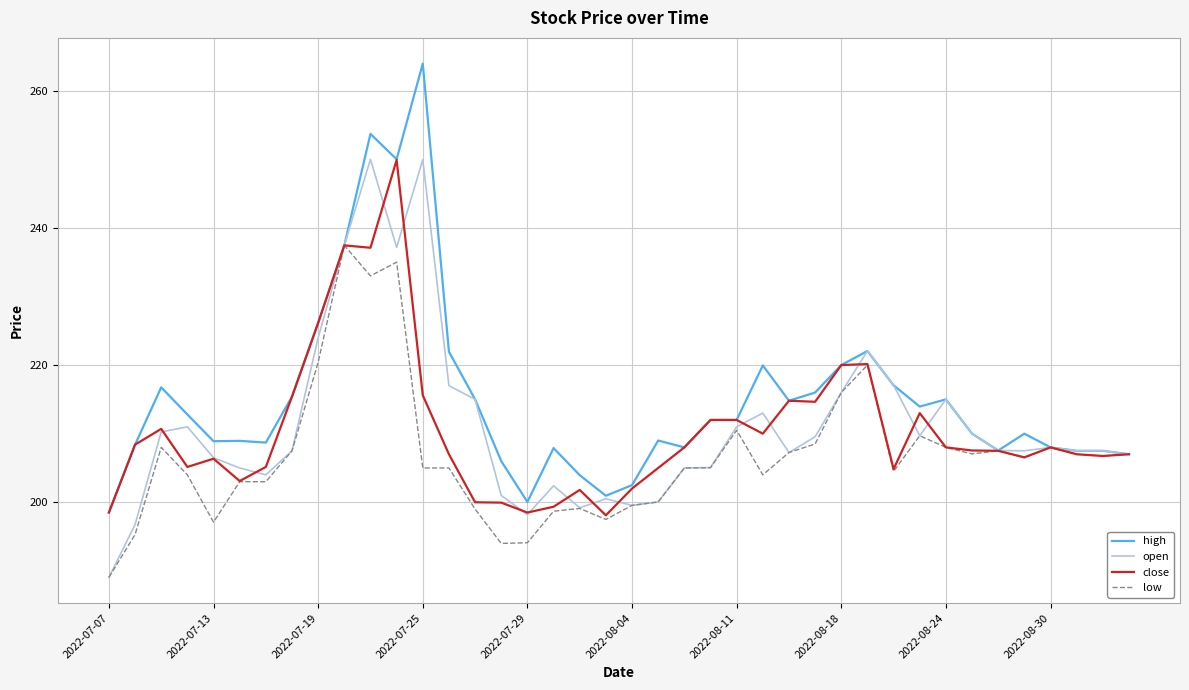

Which series has the largest total across all categories?

high